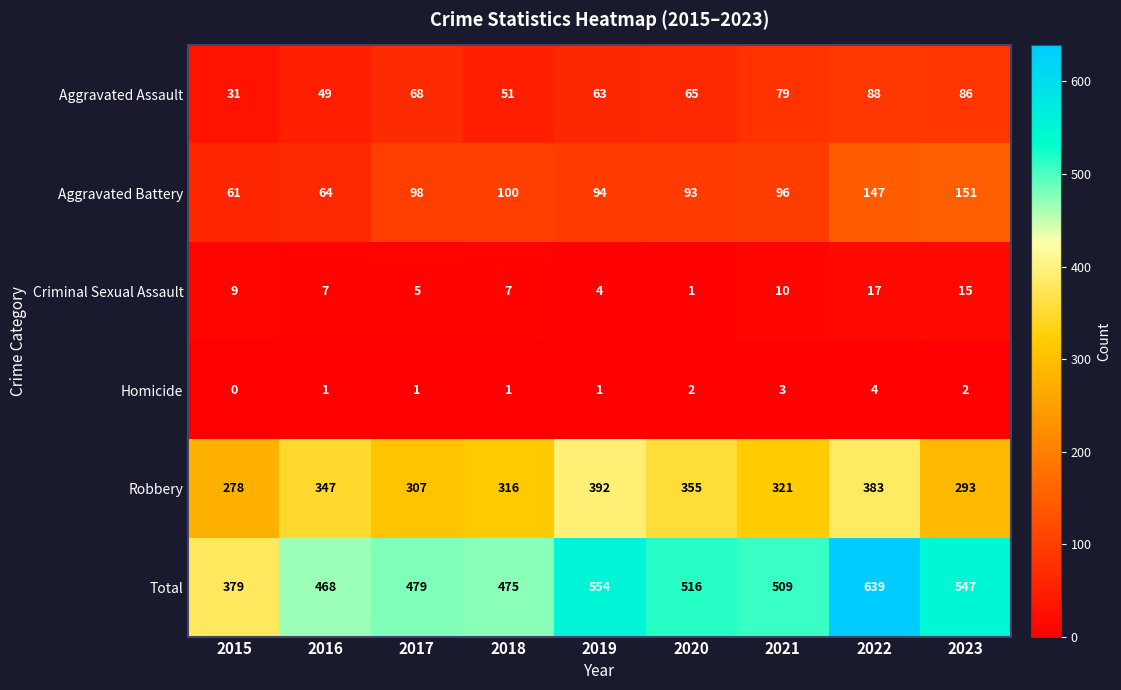

Which series has the widest spread of values?

Total